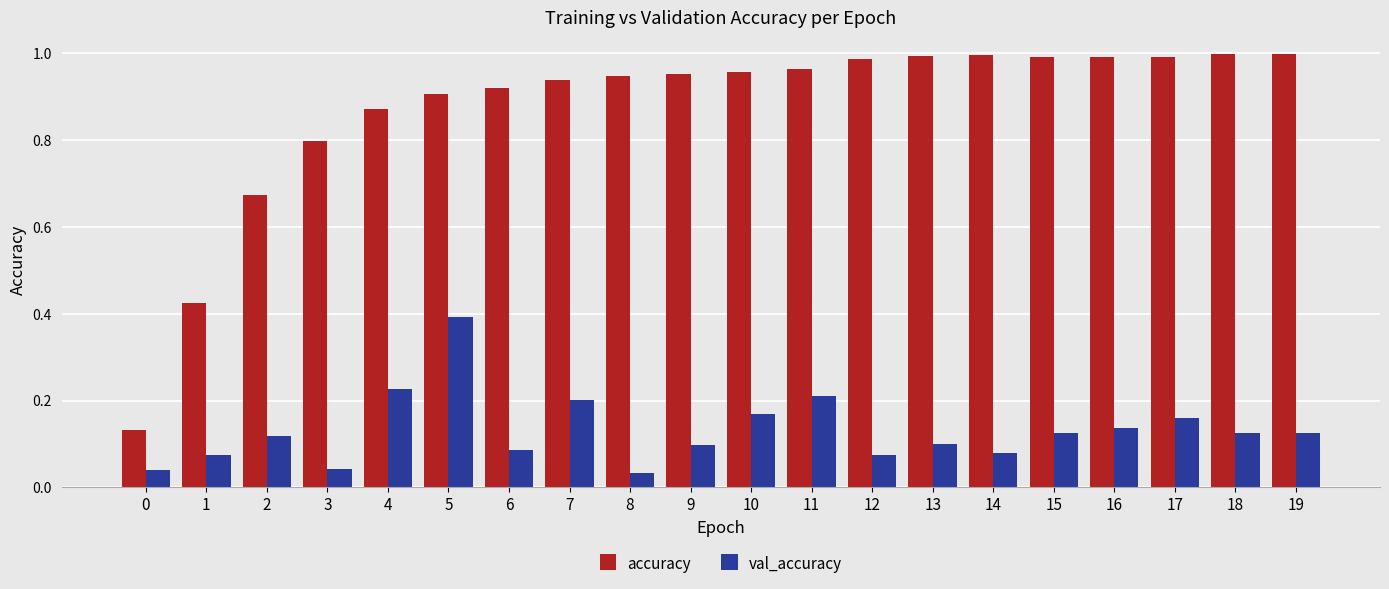

The accuracy series shows 0.8 at 3. True or false?

True